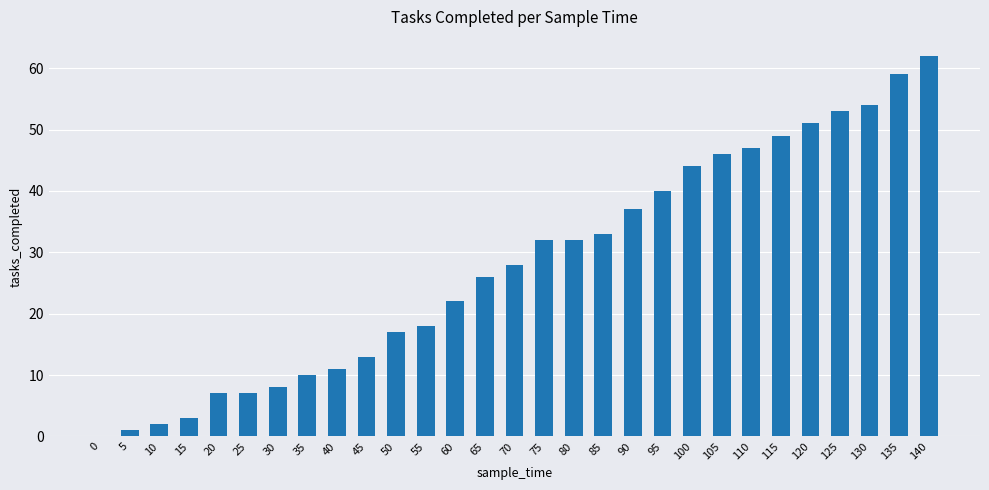

What is the change in value from 130 to 135?

+5